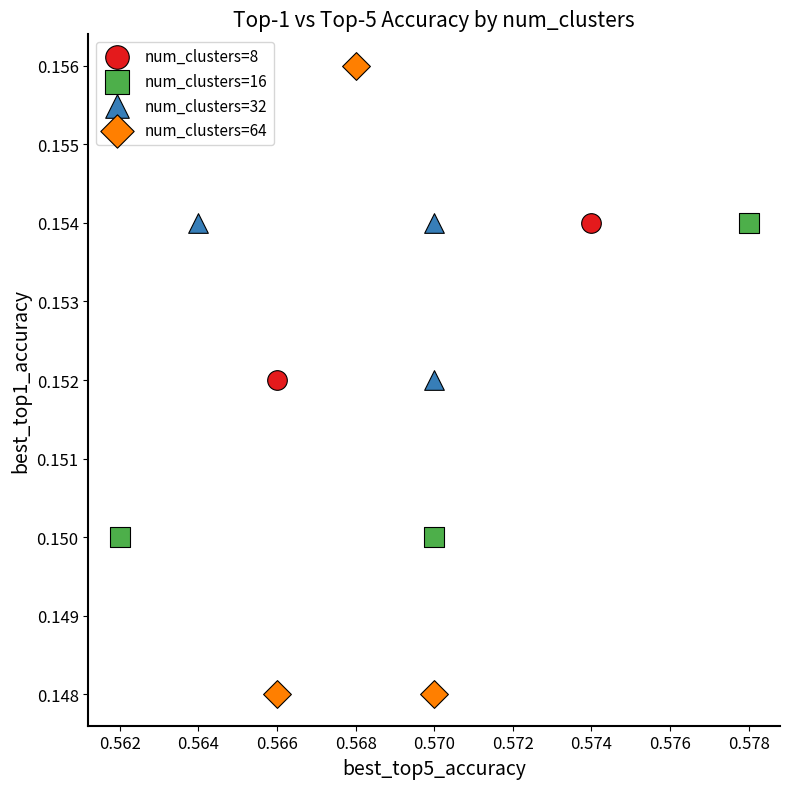

Which series contains the highest Y value?

num_clusters=64